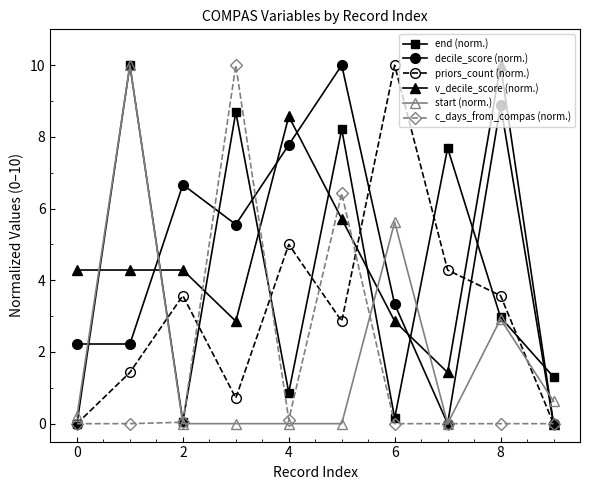

True or false: decile_score (norm.) has more than 2 interior local peaks.

True